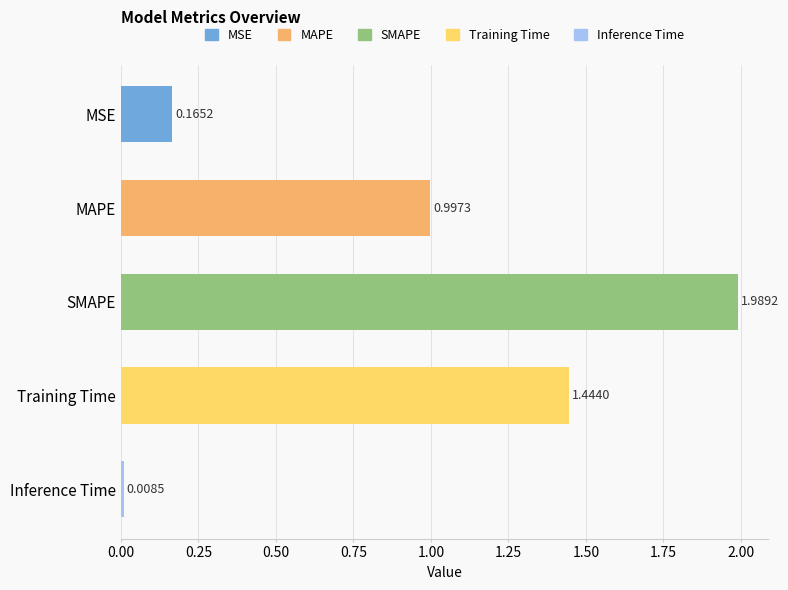

At which label is the value closest to 0?

Inference Time